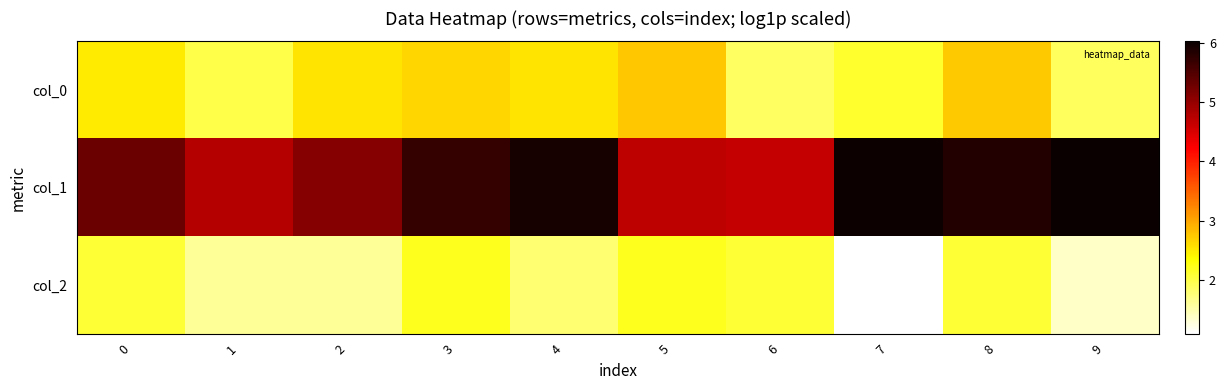

Reading left to right, what are all the values shown in this chart?

col_0: 0=2.5	1=2.0	2=2.6	3=2.6	4=2.6	5=2.8	6=1.9	7=2.1	8=2.7	9=1.9
col_1: 0=5.3	1=4.8	2=5.1	3=5.7	4=5.9	5=4.7	6=4.7	7=6.0	8=5.8	9=6.0
col_2: 0=2.1	1=1.6	2=1.6	3=2.2	4=1.8	5=2.2	6=2.1	7=1.1	8=2.1	9=1.4